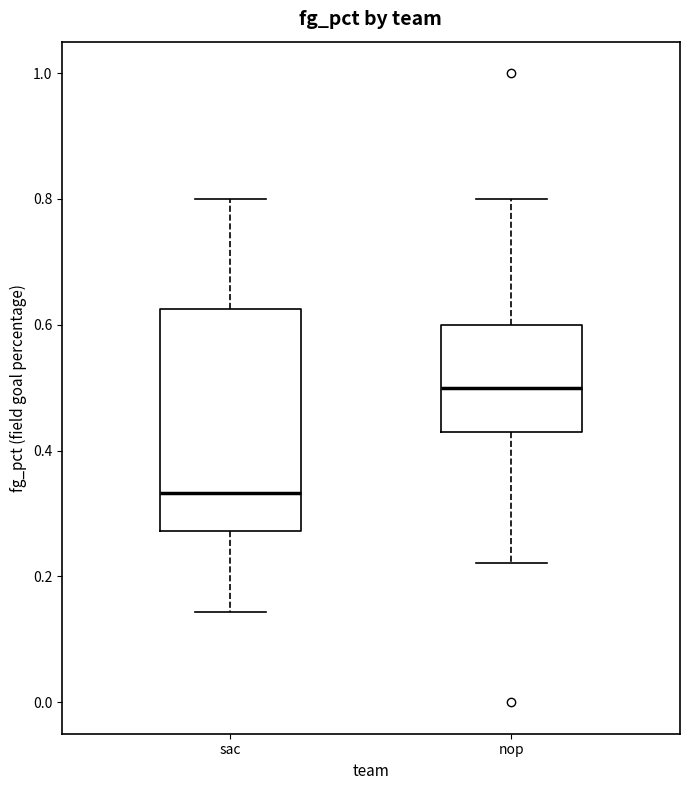

Which box has the lowest median line?

sac